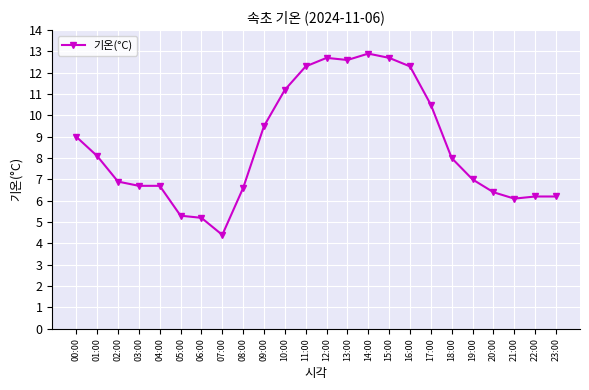

What is the difference between the values at 18:00 and 21:00?

1.9